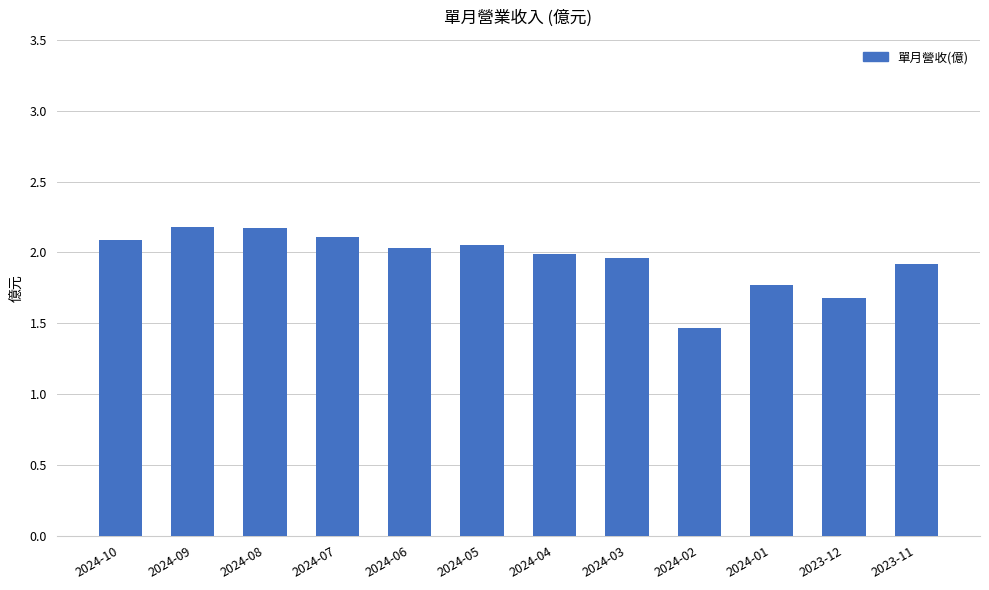

Does the chart contain any negative values?

No